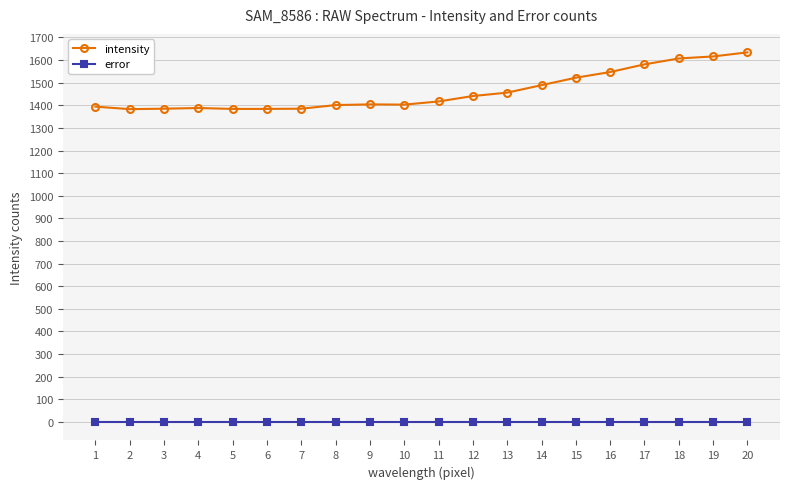

How many data points does each series have?

20